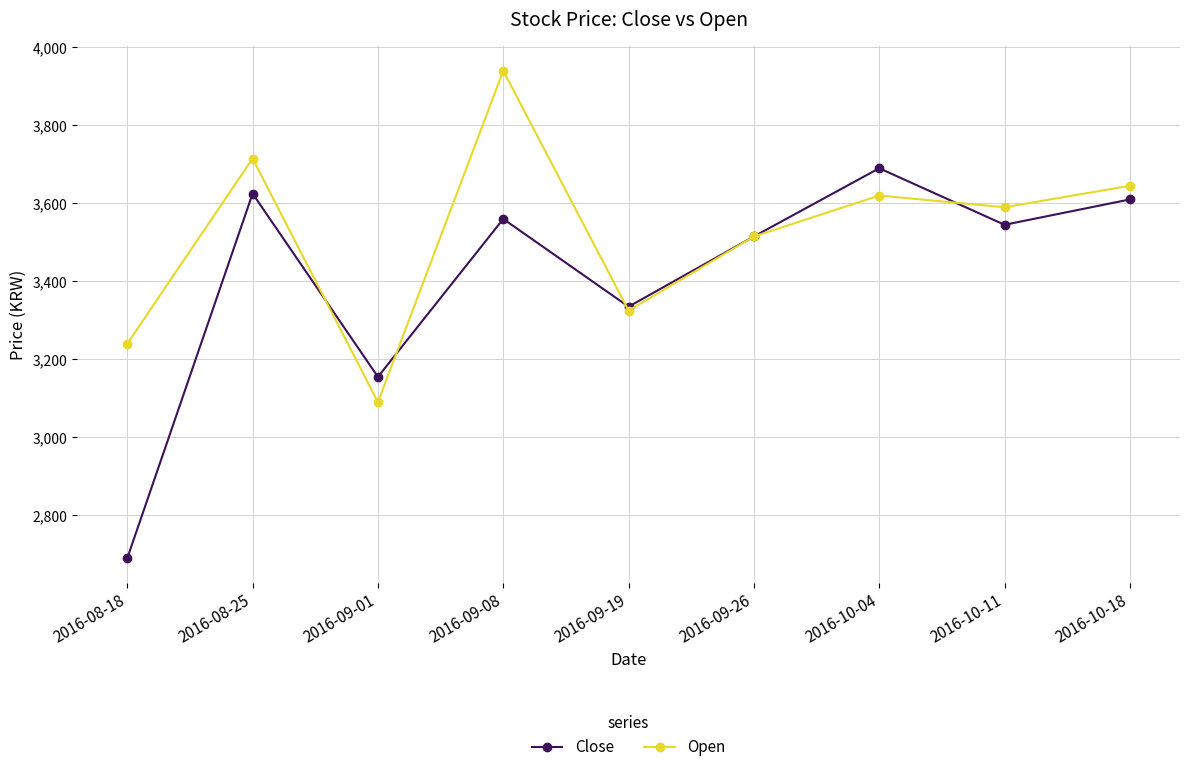

How many interior local valleys does the Open series have?

3